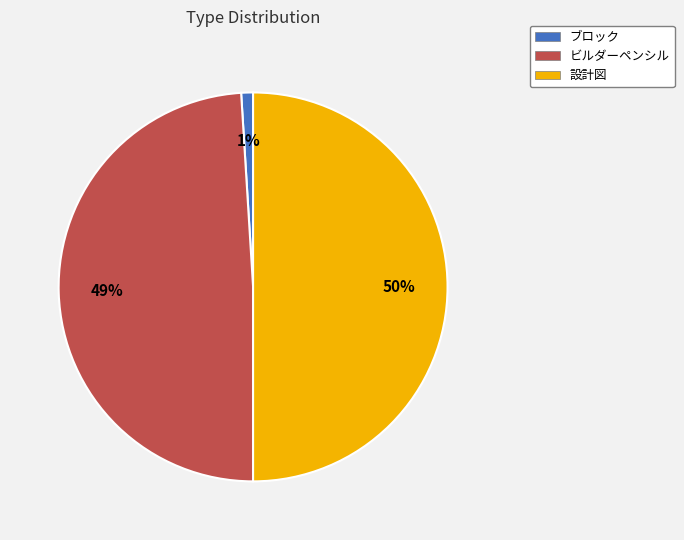

Combined, do ビルダーペンシル and 設計図 account for over 50%?

Yes